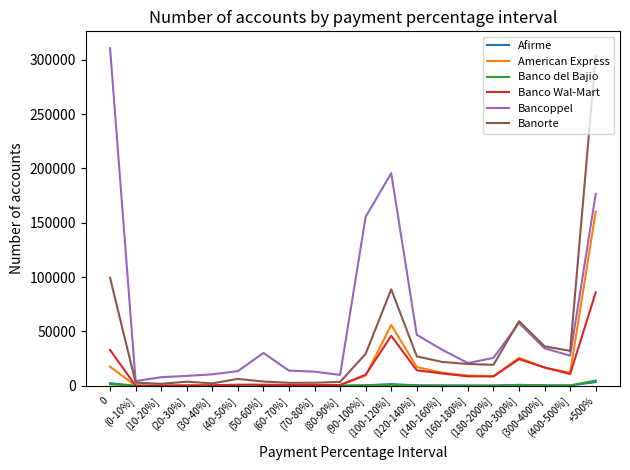

Which series has the largest total across all categories?

Bancoppel